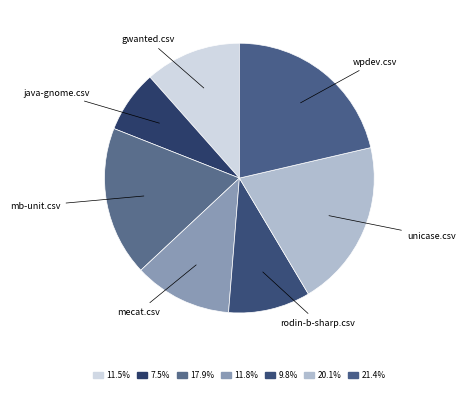

What is the ratio of the value at mb-unit.csv to the value at wpdev.csv?

0.8